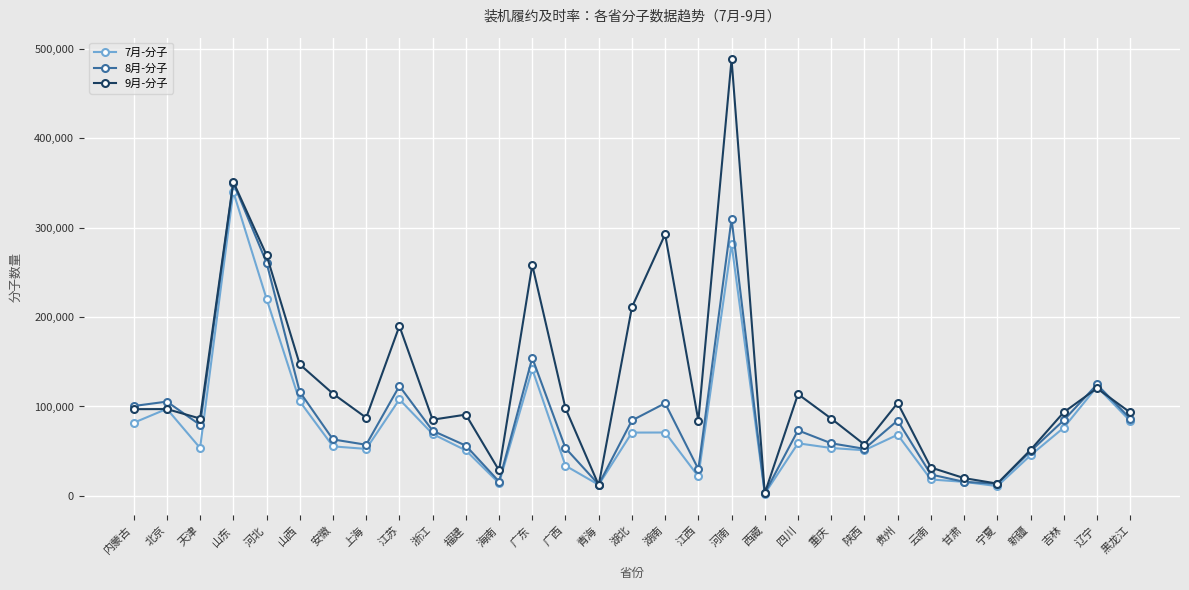

Where does the 7月-分子 series first go above 58845?

内蒙古